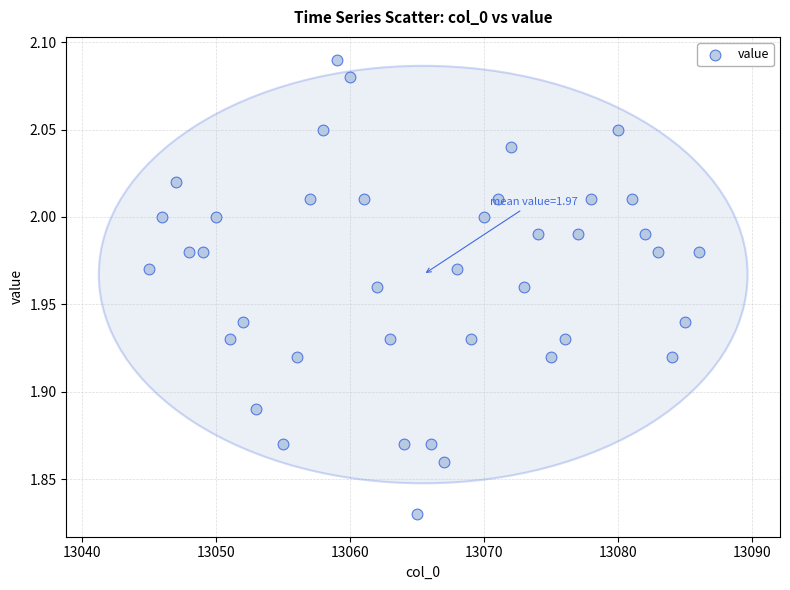

What is the range of X values (max minus min)?

41.0